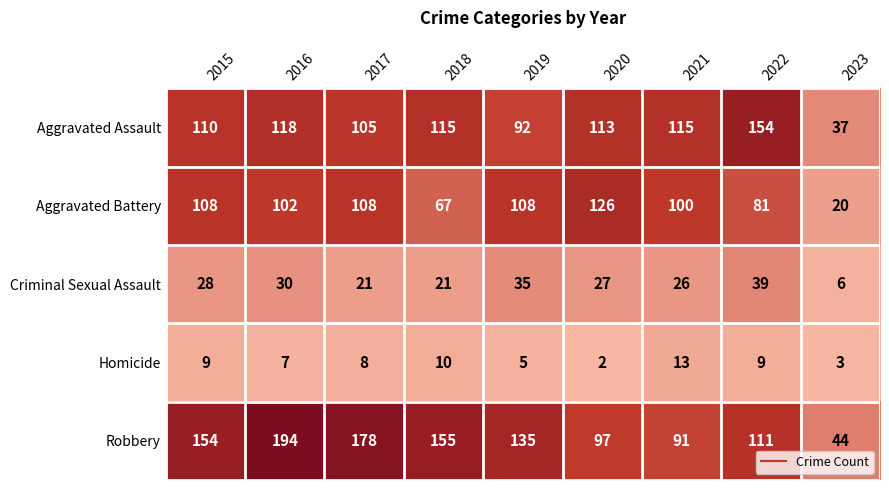

Which label corresponds to the smallest value in the chart?

2020